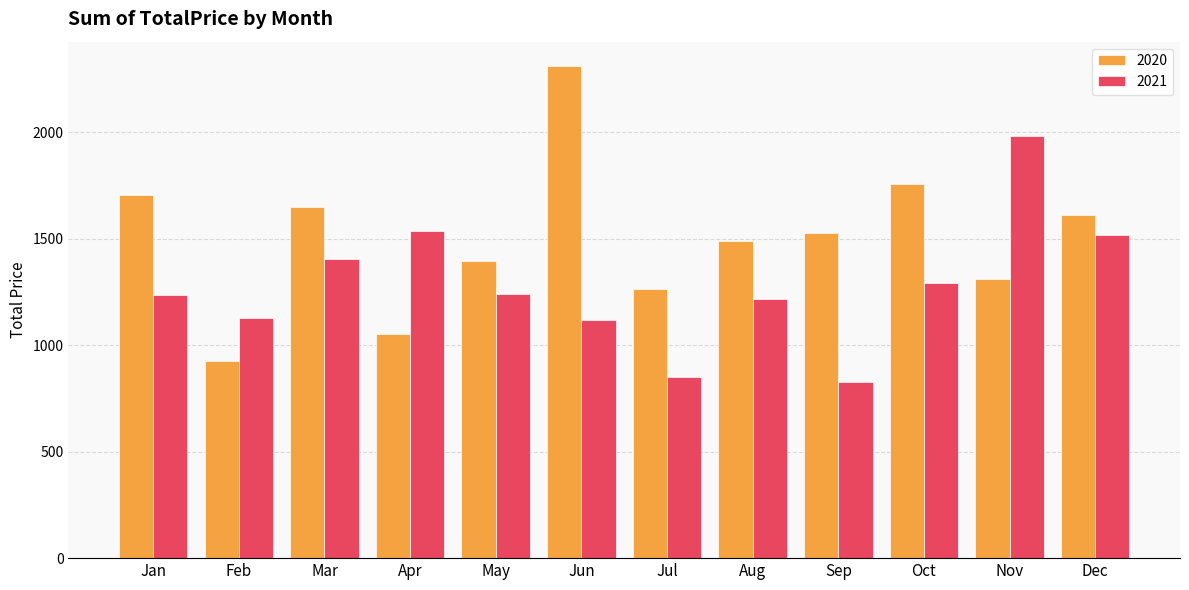

Is the value of 2020 at Jul greater than the value of 2021 at Jun?

Yes